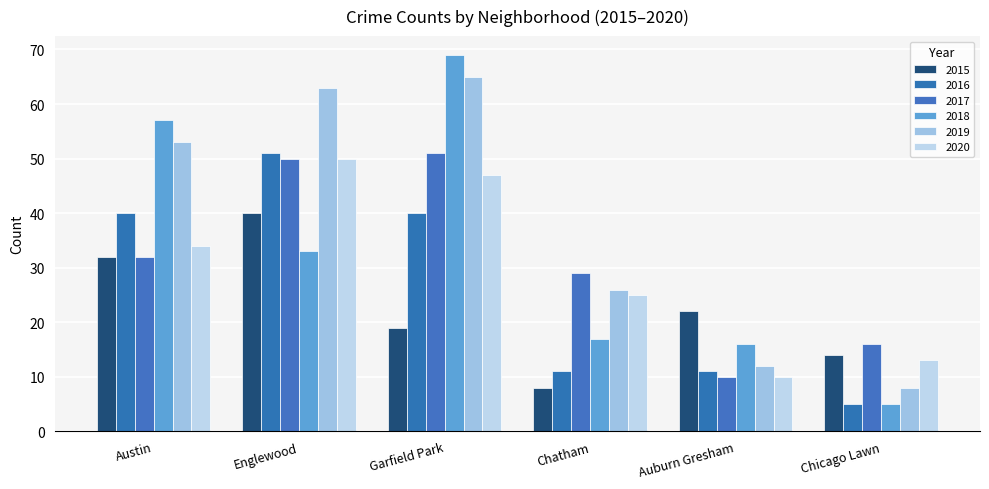

What is the approximate value of 2017 at Auburn Gresham, to the nearest 5?

10